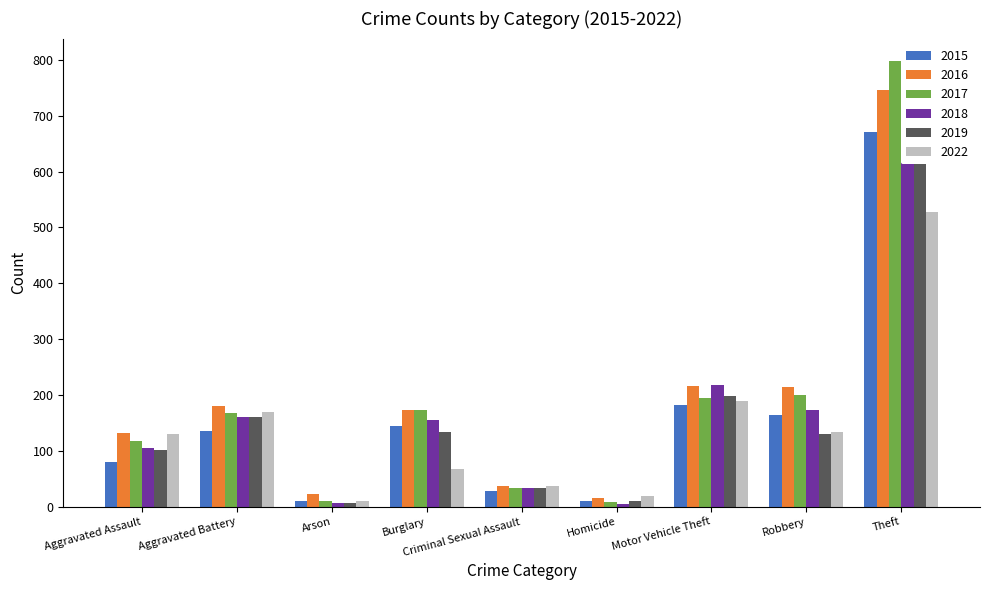

What is the smallest value displayed?

5